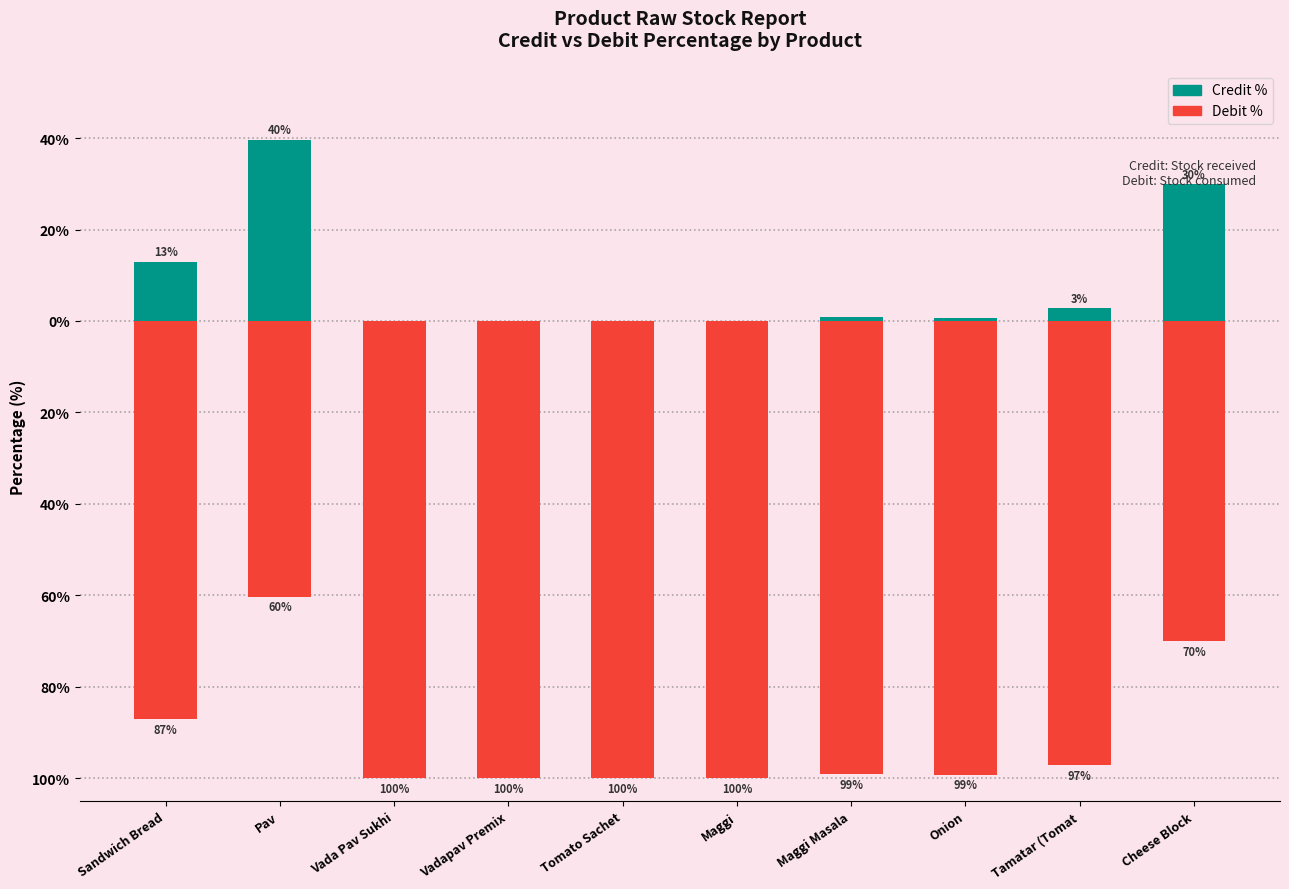

What is the difference between the maximum and minimum values in the Credit % series?

39.7